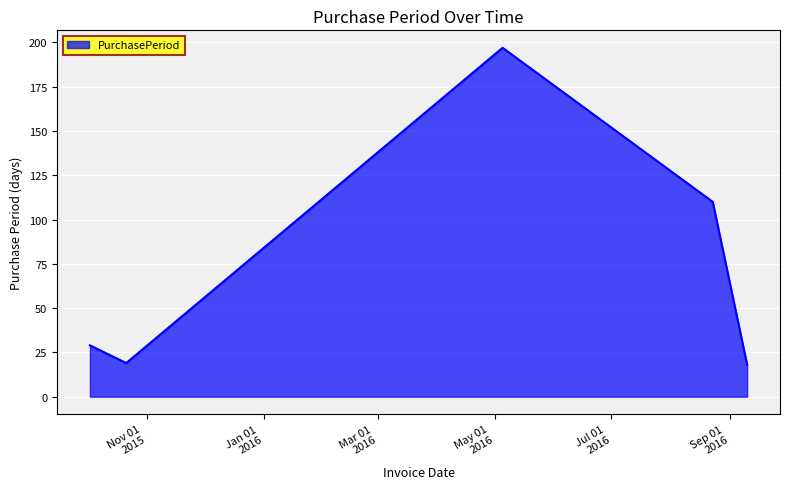

True or false: the data has more than 1 interior local peaks.

False